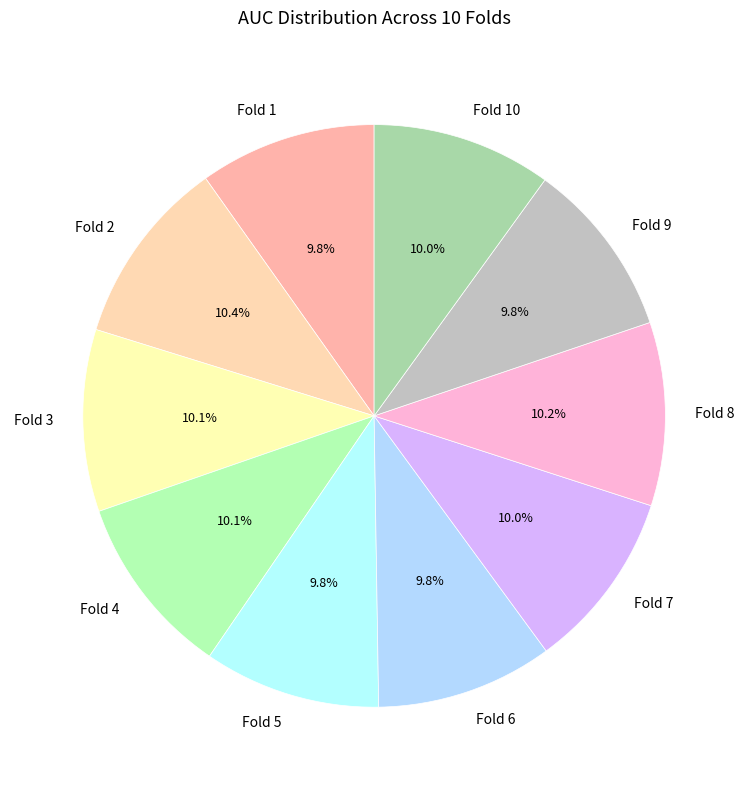

What portion of the pie excludes Fold 2?

89.6%